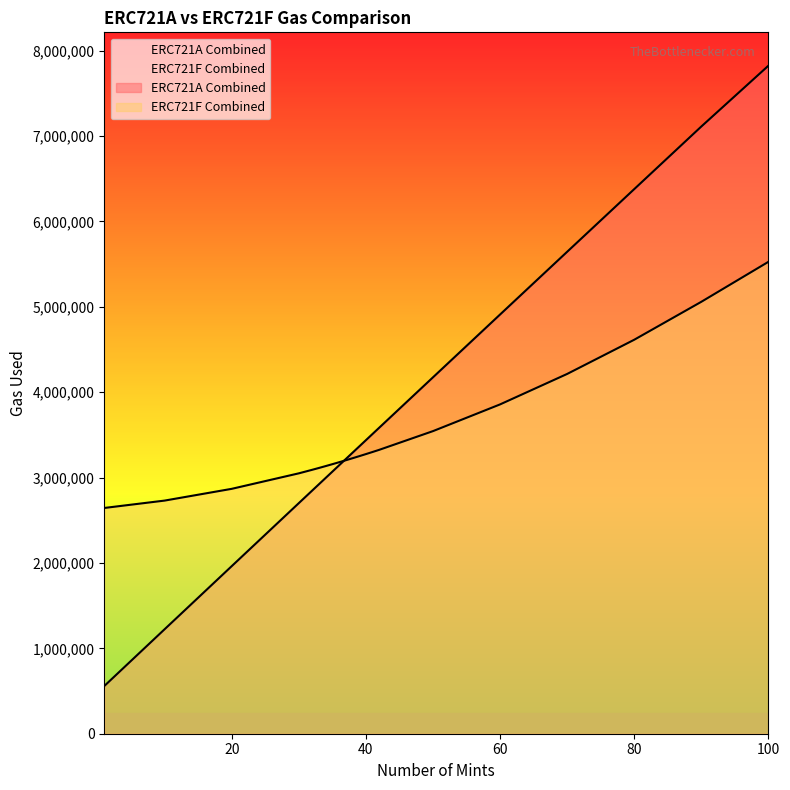

True or false: ERC721F Combined has a value of 3048998 at 30.

True